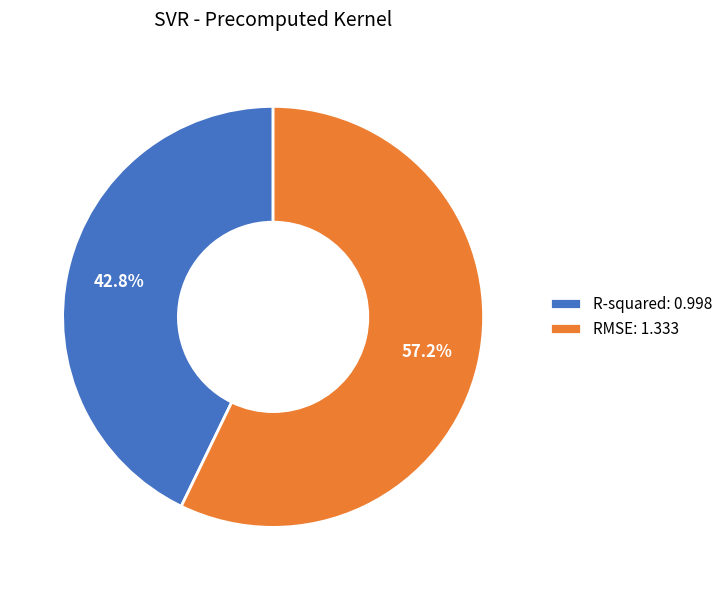

To the nearest percent, what is the combined percentage of RMSE and R-squared?

100%